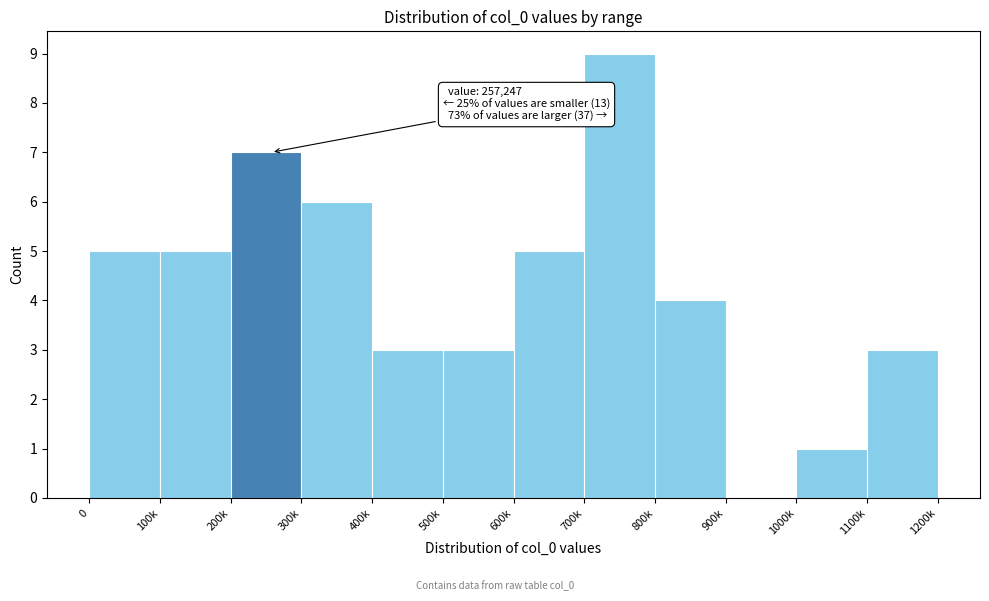

Reading right to left, extract all data points from this chart.

1100k=3	1000k=1	900k=0	800k=4	700k=9	600k=5	500k=3	400k=3	300k=6	200k=7	100k=5	0=5